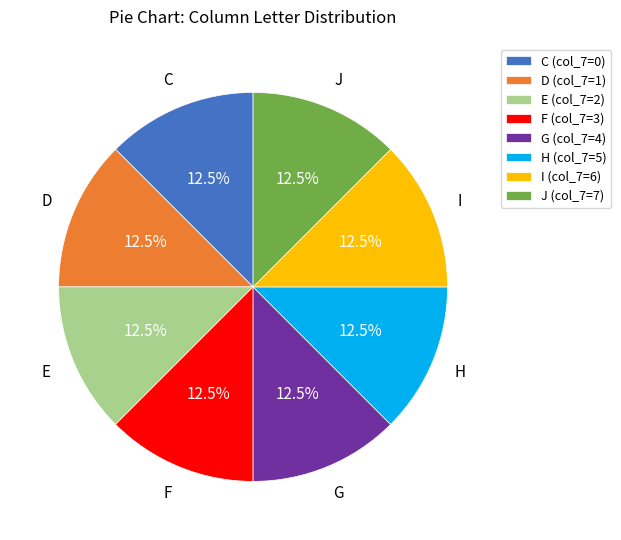

Is the sum of G (col_7=4) and E (col_7=2) greater than half?

No